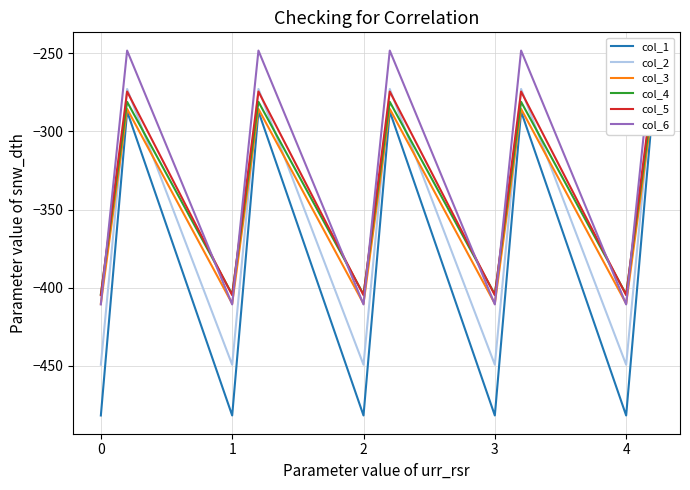

True or false: col_2 has a value of -746.3 at 2.

False